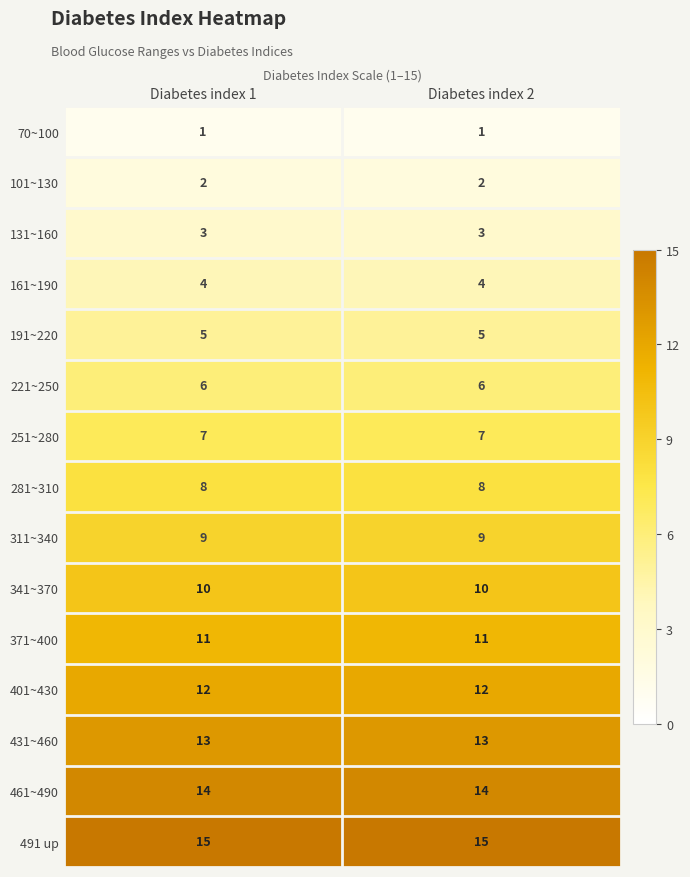

Reading right to left, what are all the values shown in this chart?

70~100: 1	1
101~130: 2	2
131~160: 3	3
161~190: 4	4
191~220: 5	5
221~250: 6	6
251~280: 7	7
281~310: 8	8
311~340: 9	9
341~370: 10	10
371~400: 11	11
401~430: 12	12
431~460: 13	13
461~490: 14	14
491 up: 15	15